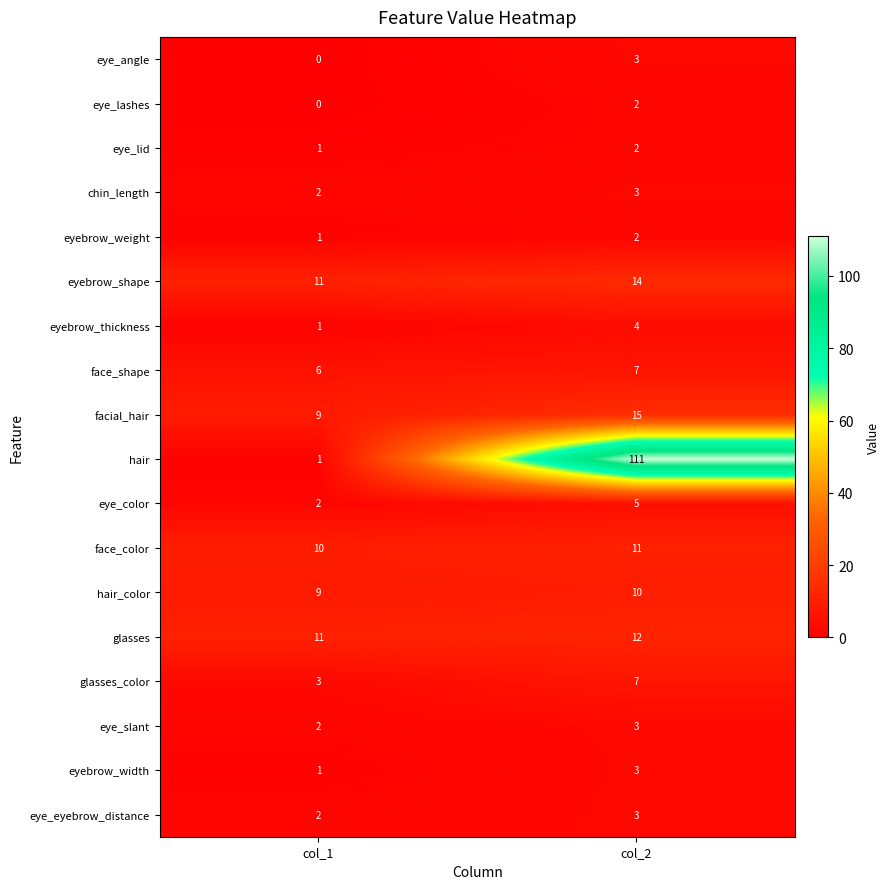

Where is eyebrow_thickness nearest to the value 2?

col_1